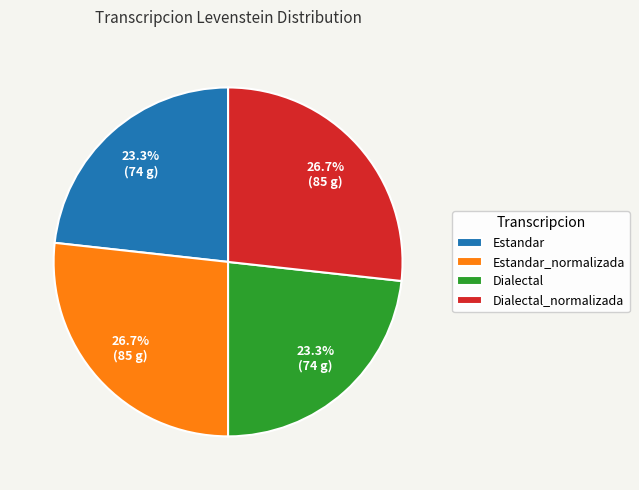

Which has a higher value, Estandar_normalizada or Estandar?

Estandar_normalizada